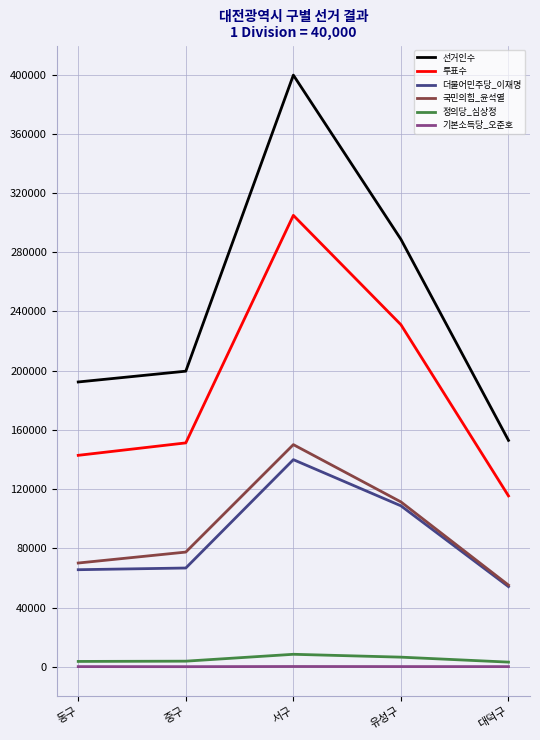

Which series has the largest range (max minus min)?

선거인수